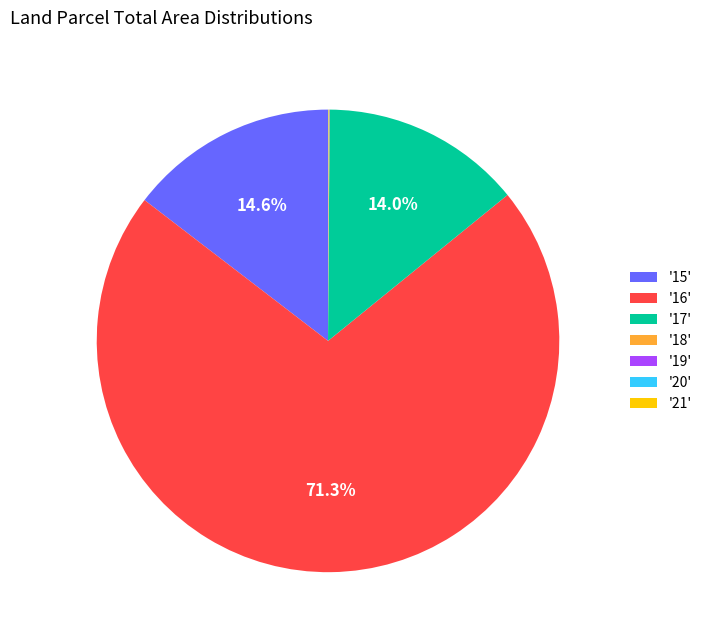

Do '15' and '16' together represent more than half of the pie?

Yes